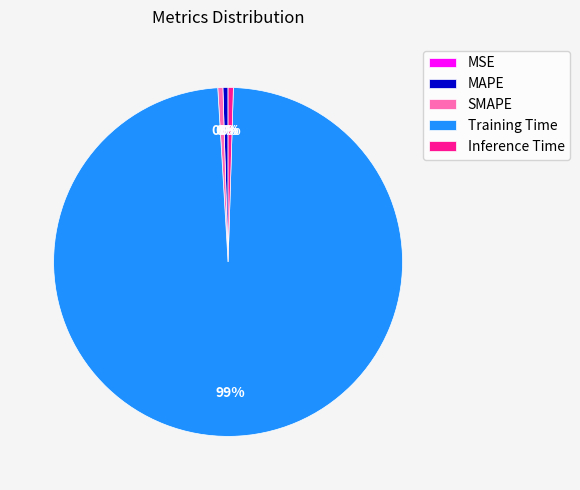

The SMAPE slice represents 0% of the pie. True or false?

True